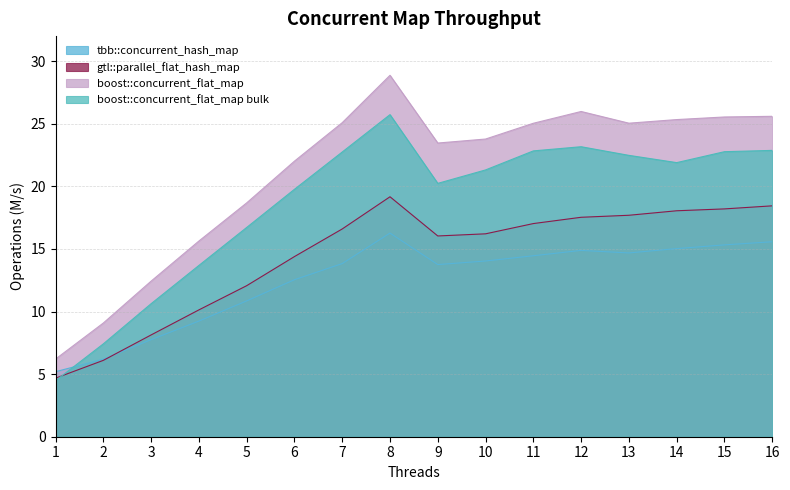

Is the value of tbb::concurrent_hash_map at 11 greater than the value of gtl::parallel_flat_hash_map at 4?

Yes